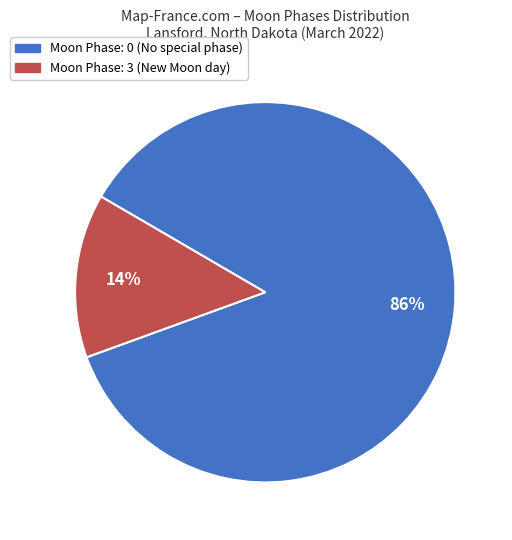

To the nearest percent, what is the average slice percentage?

50%